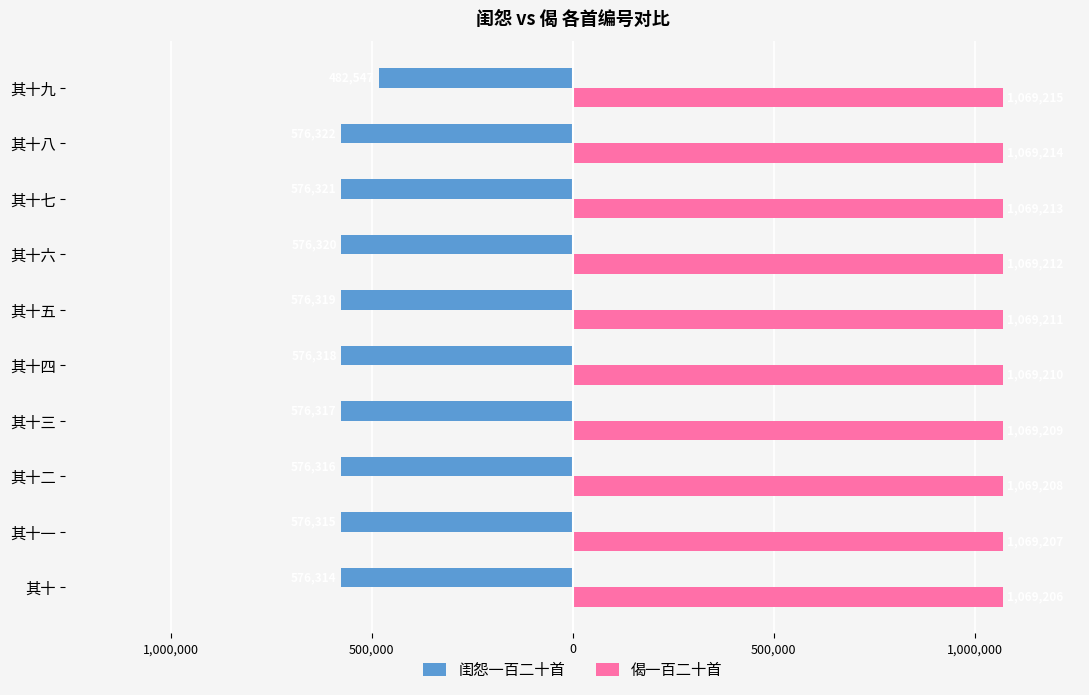

What are all the series names shown in the legend?

闺怨一百二十首, 偈一百二十首